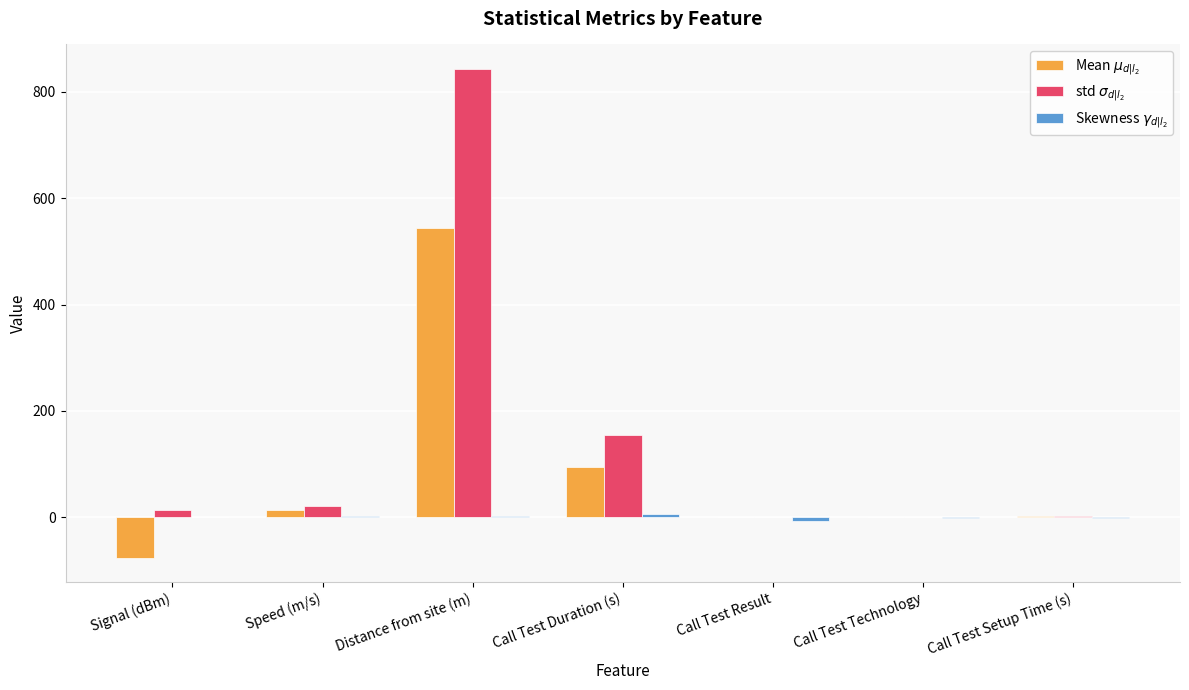

At which category does the chart reach its peak across all series?

Distance from site (m)